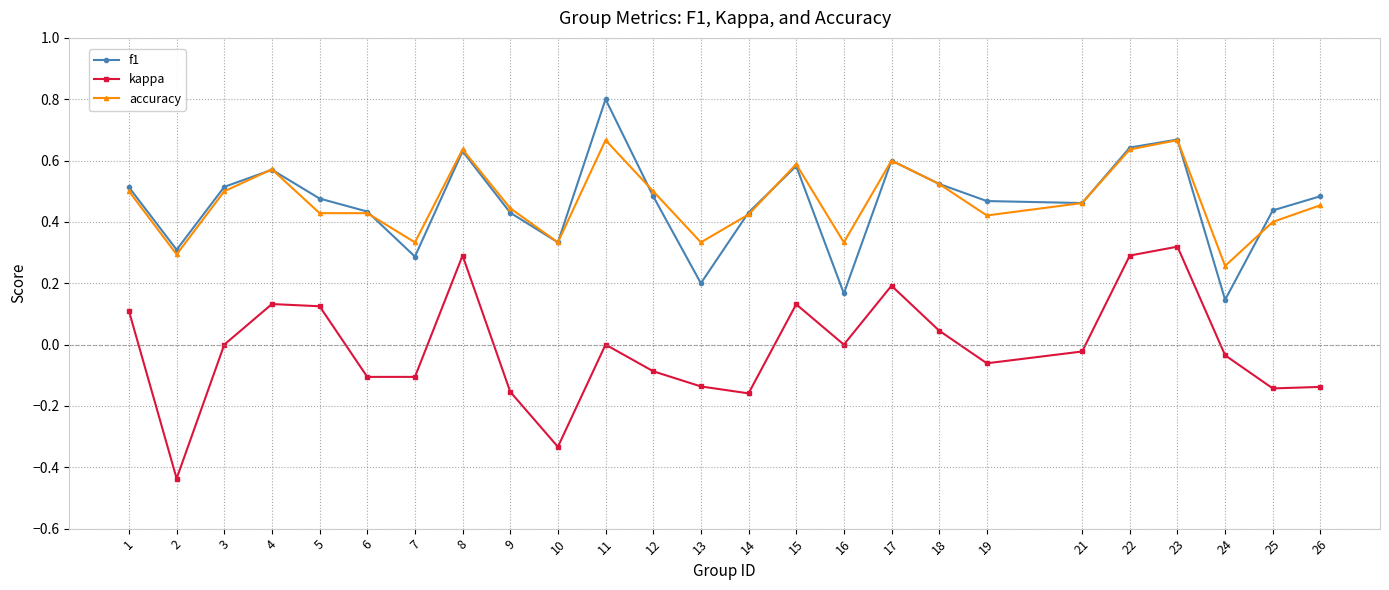

At 24, list the series in order from largest to smallest.

accuracy, f1, kappa